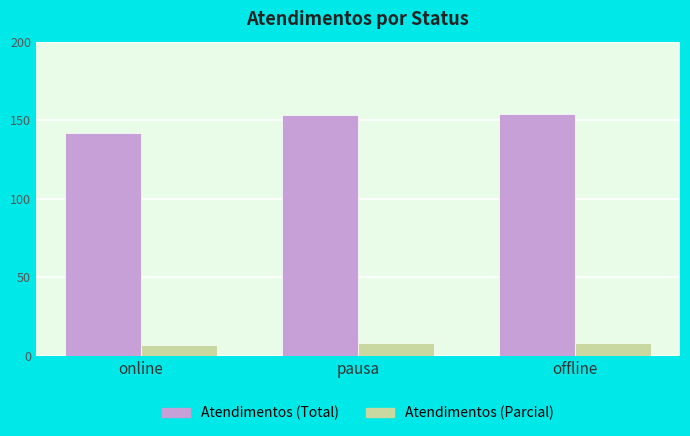

Does the chart contain stacked bars?

No